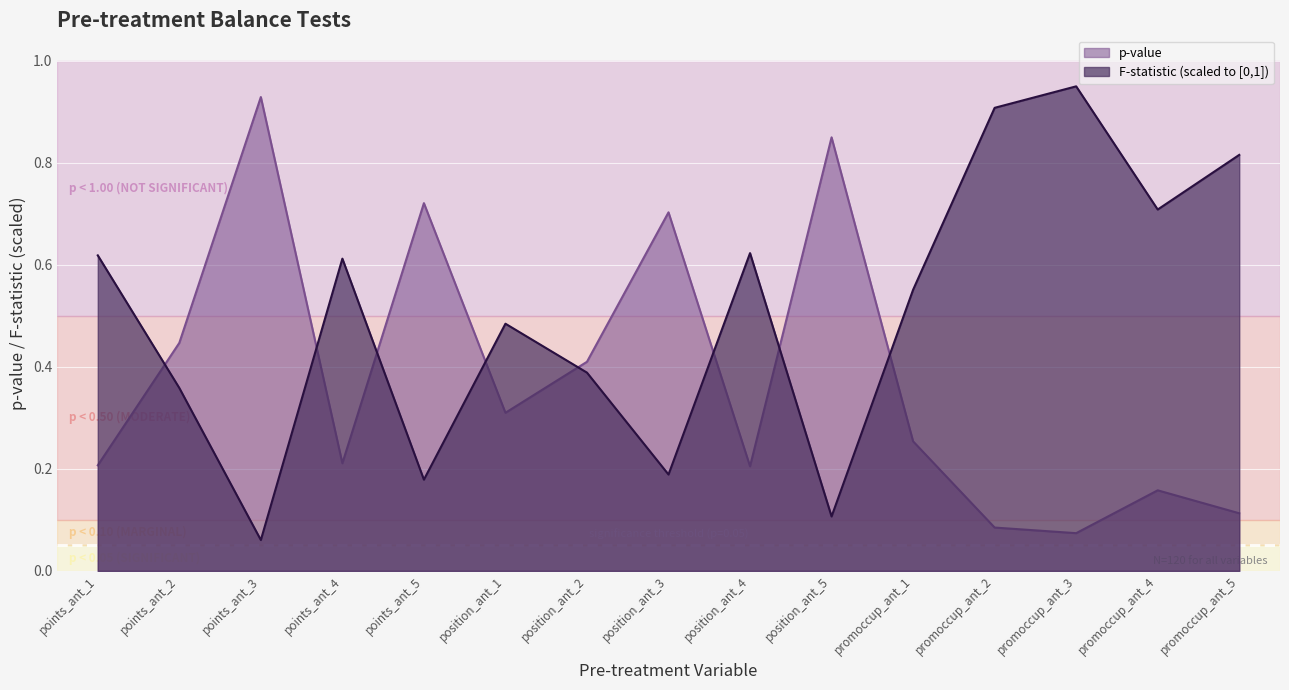

What are all the series names shown in the legend?

F-statistic, p-value